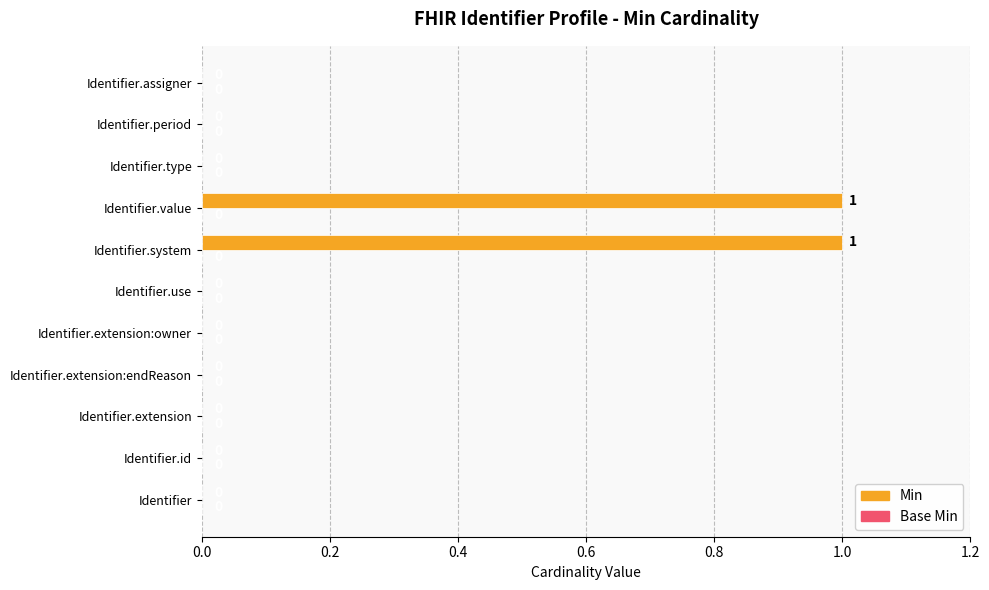

True or false: the data shows 1 at Identifier.extension:endReason.

False